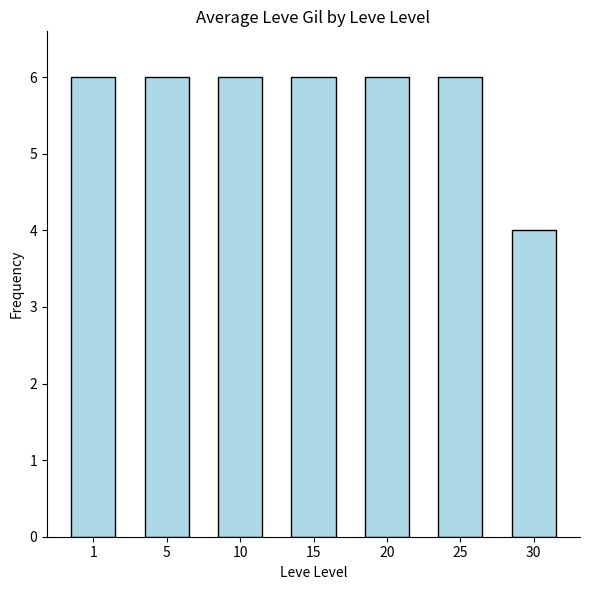

Are the bars grouped side by side (vs. stacked)?

No